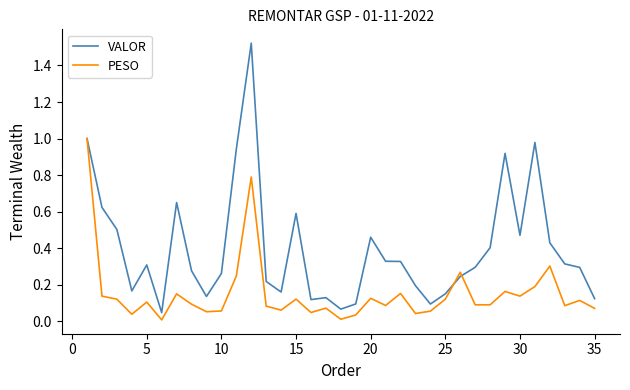

What are all the series names shown in the legend?

VALOR, PESO